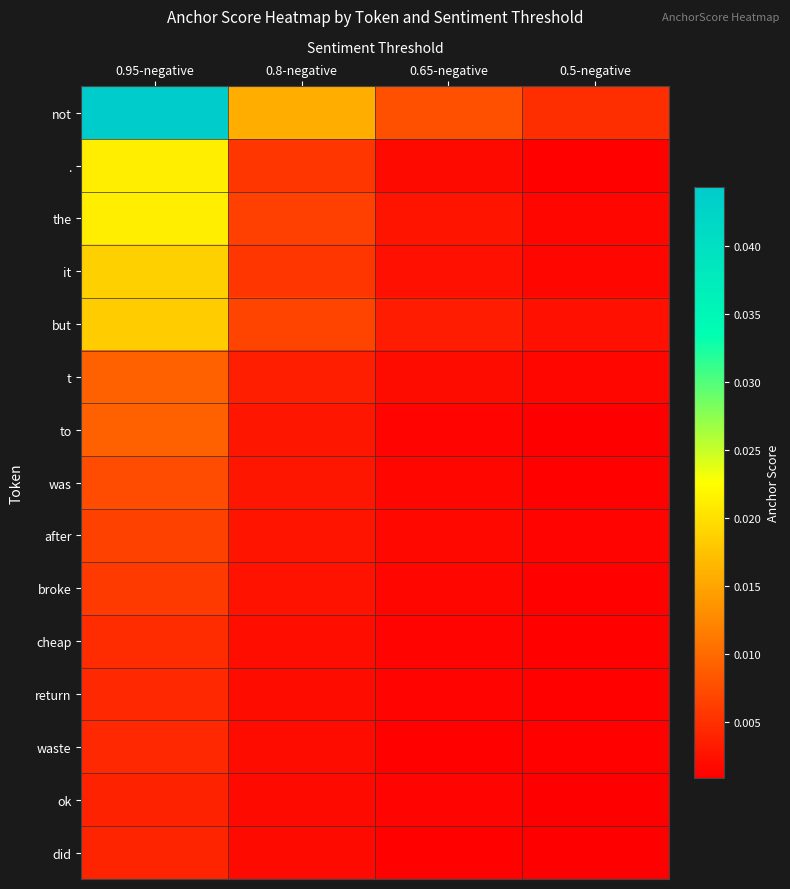

At which category is the sum across all series the highest?

0.95-negative